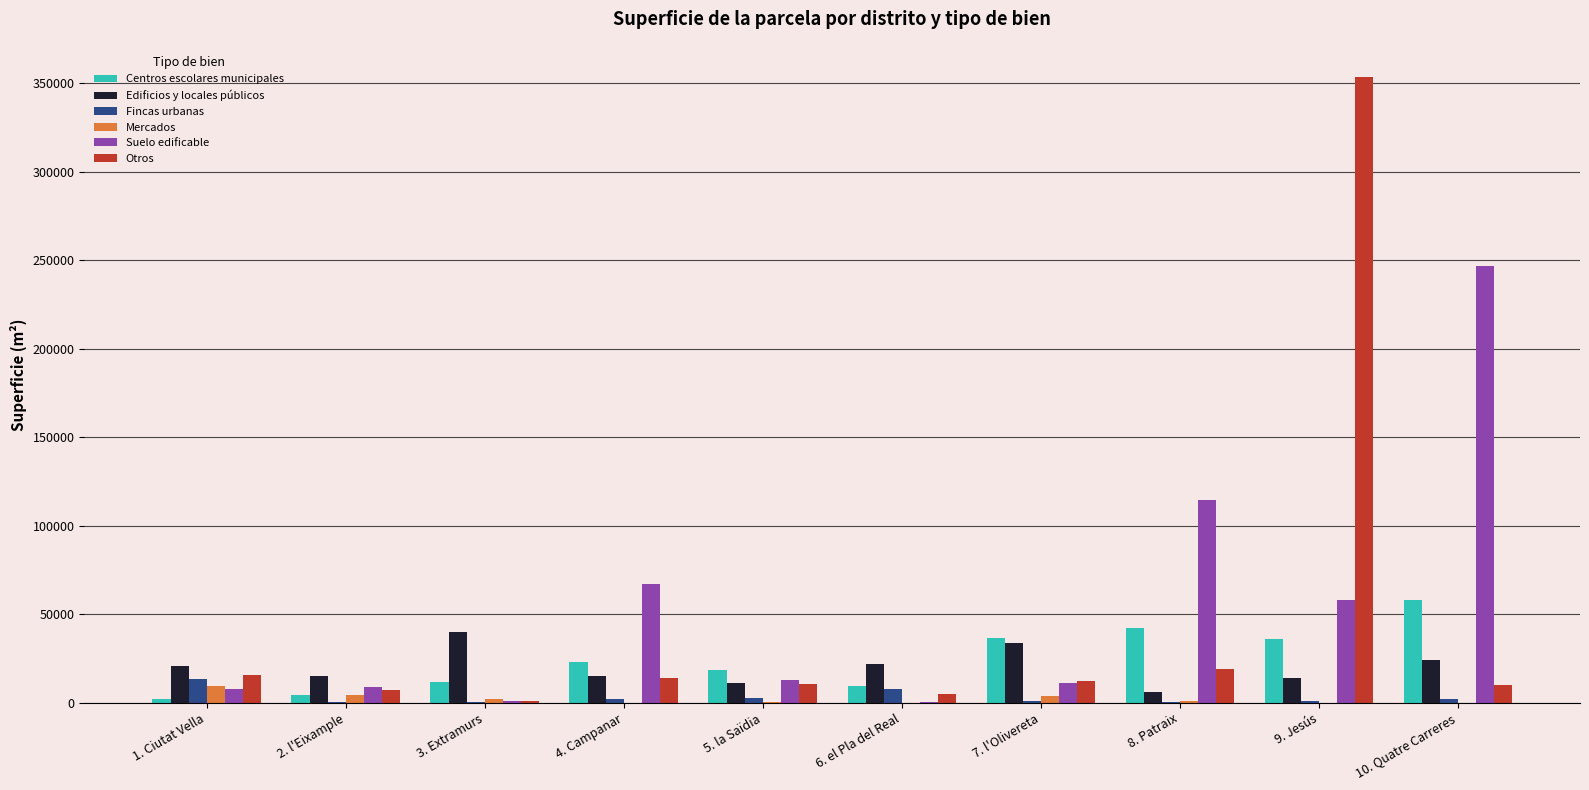

Is the value of Fincas urbanas at 7. l'Olivereta greater than the value of Otros at 1. Ciutat Vella?

No